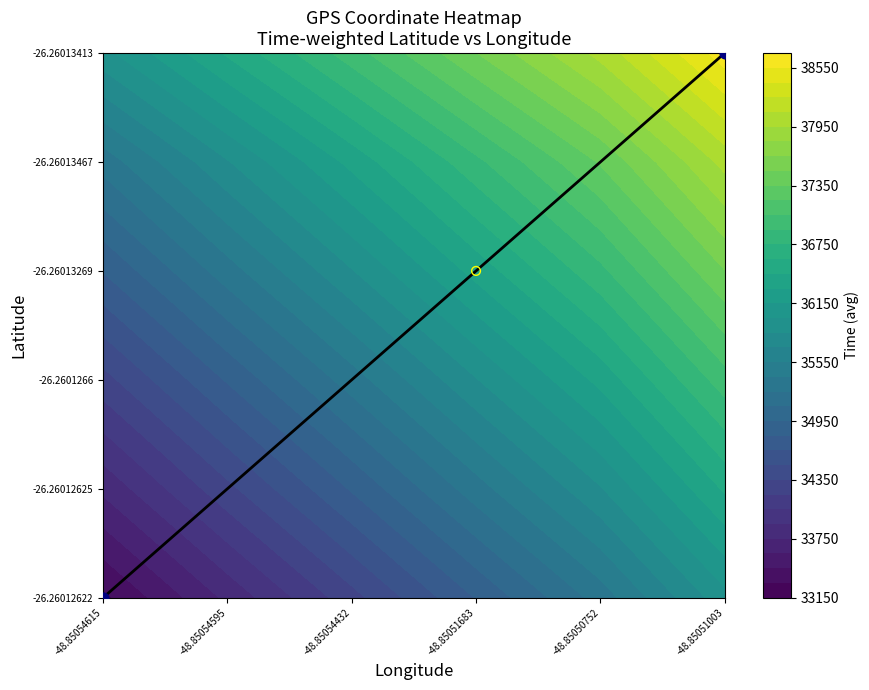

List the labels in order of value, largest first.

-48.85051003, -48.85050752, -48.85051683, -48.85054432, -48.85054595, -48.85054615